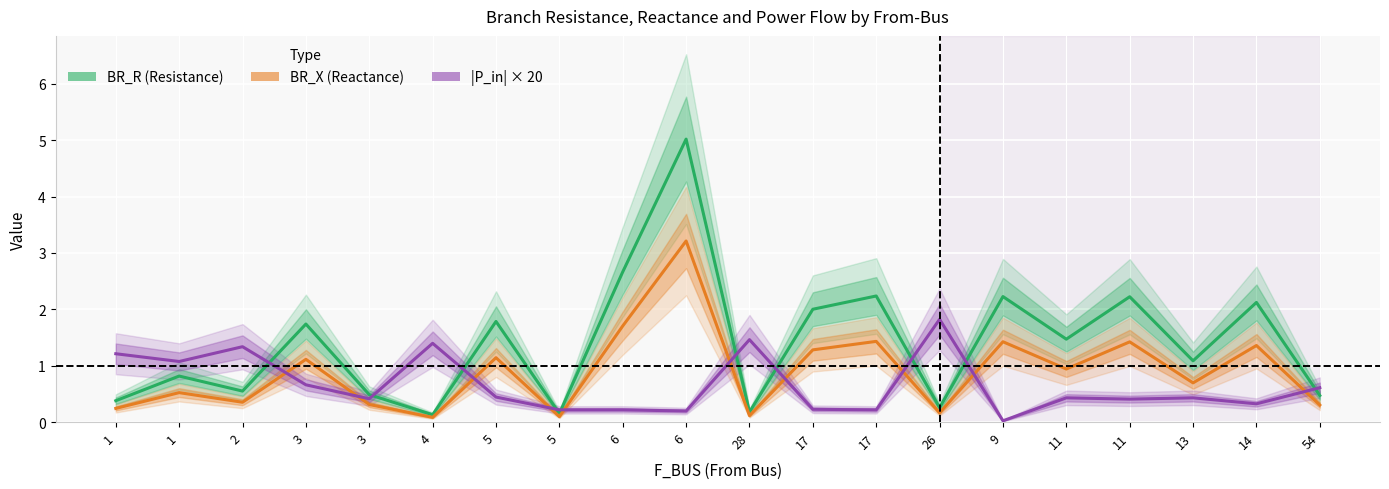

How many lines are shown in the chart?

3